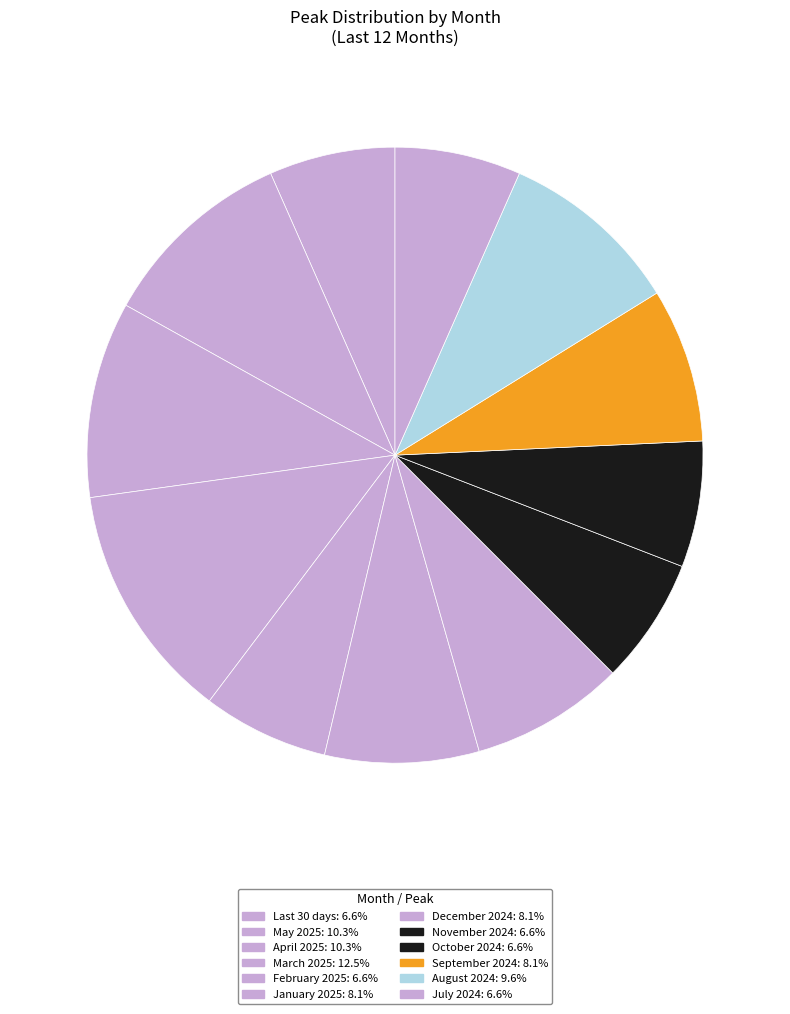

Is it true that February 2025 is 1% of the pie?

False